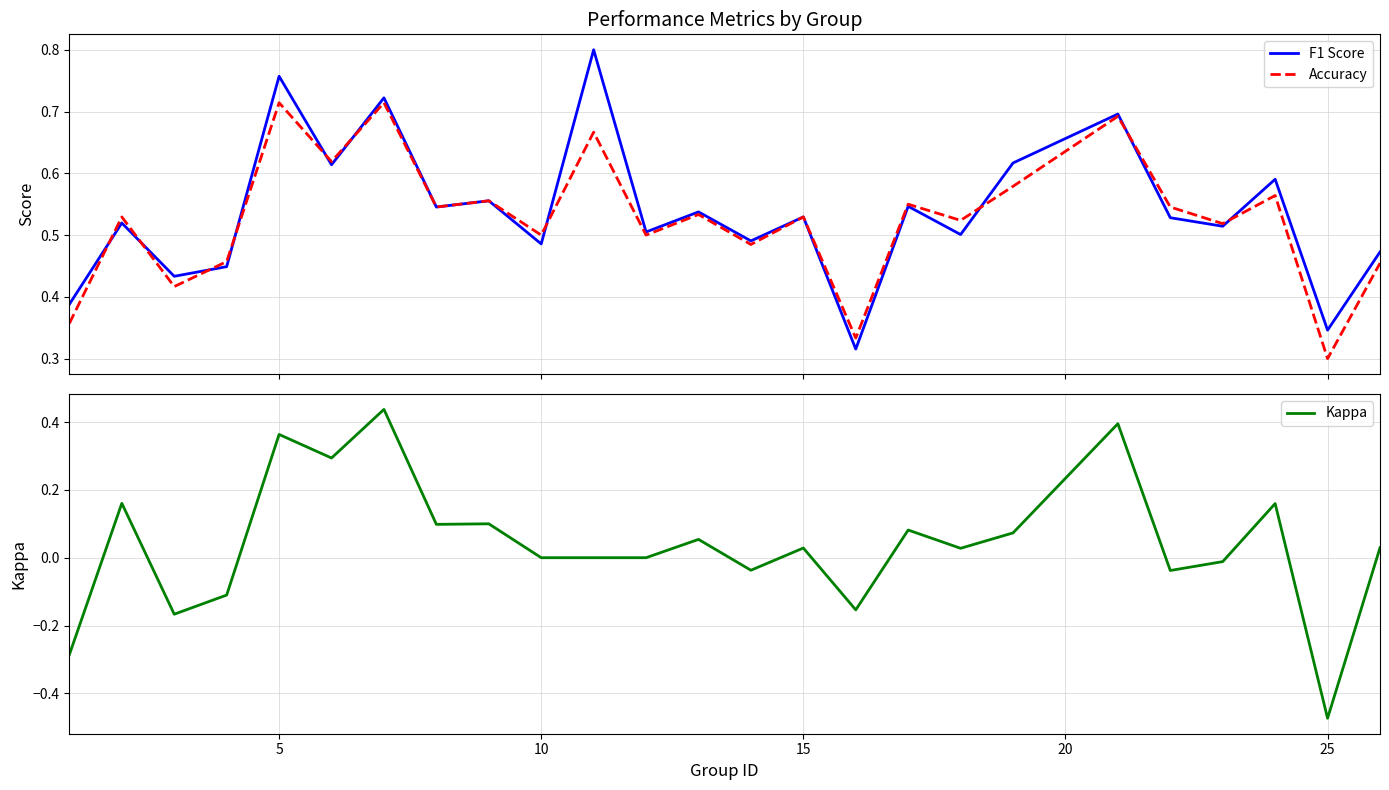

The value of Accuracy at 5 is 0.7. True or false?

False